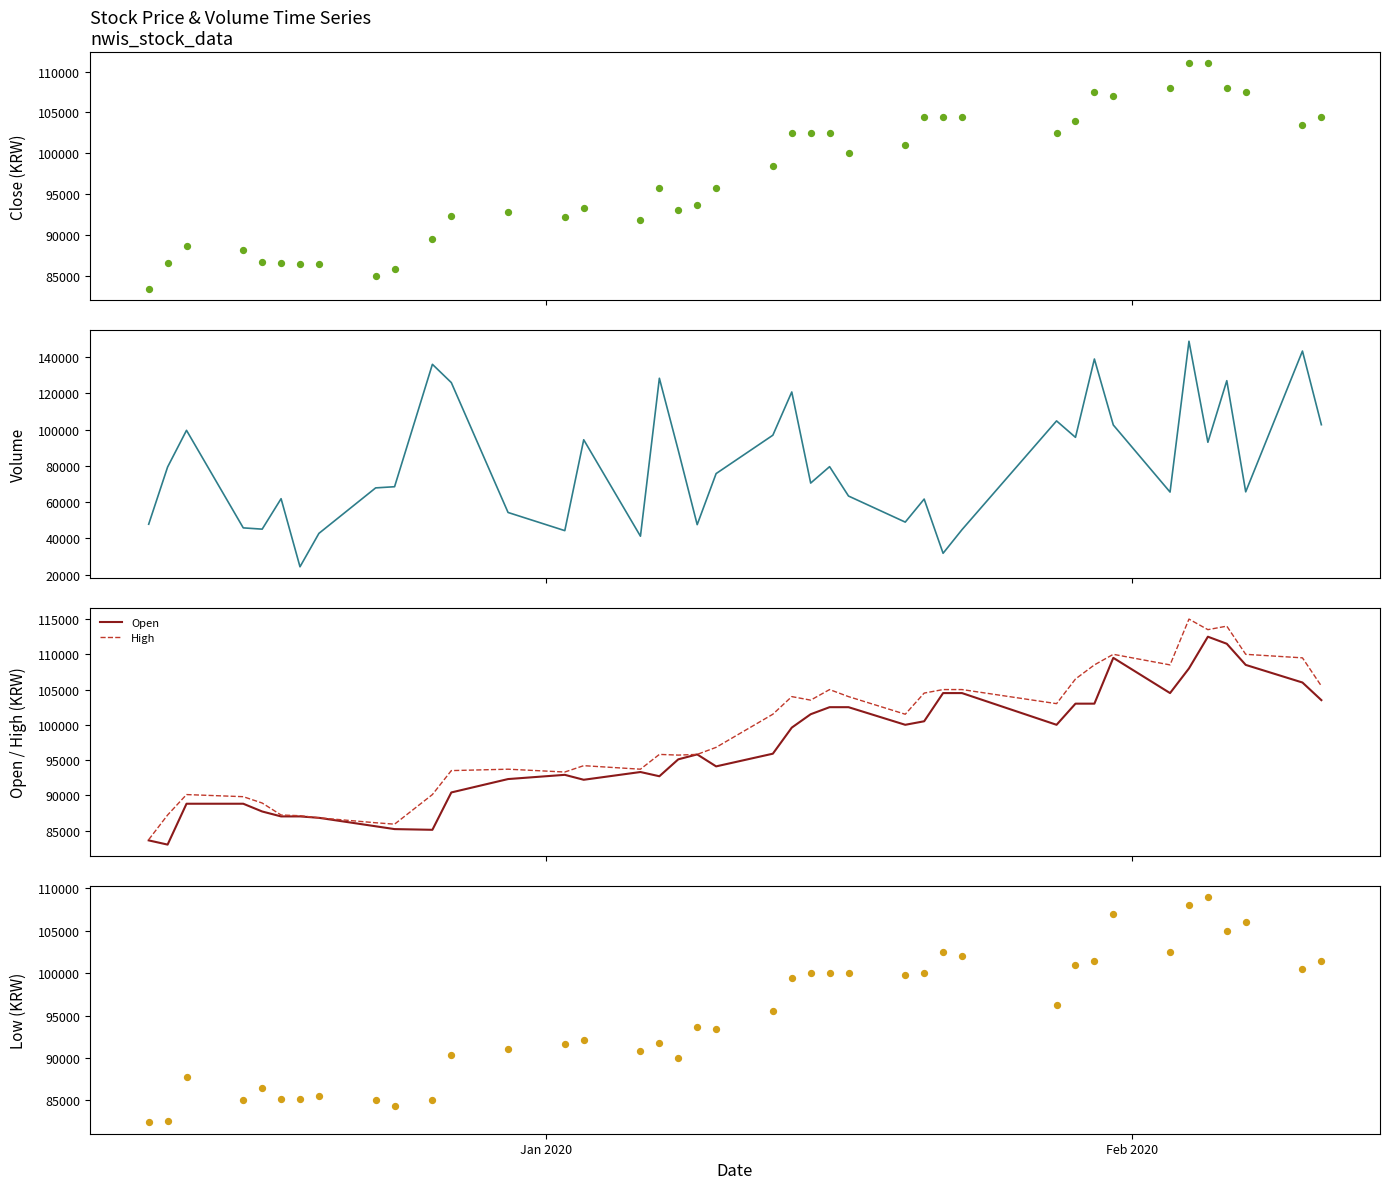

What is the lowest value of the High series?

83700